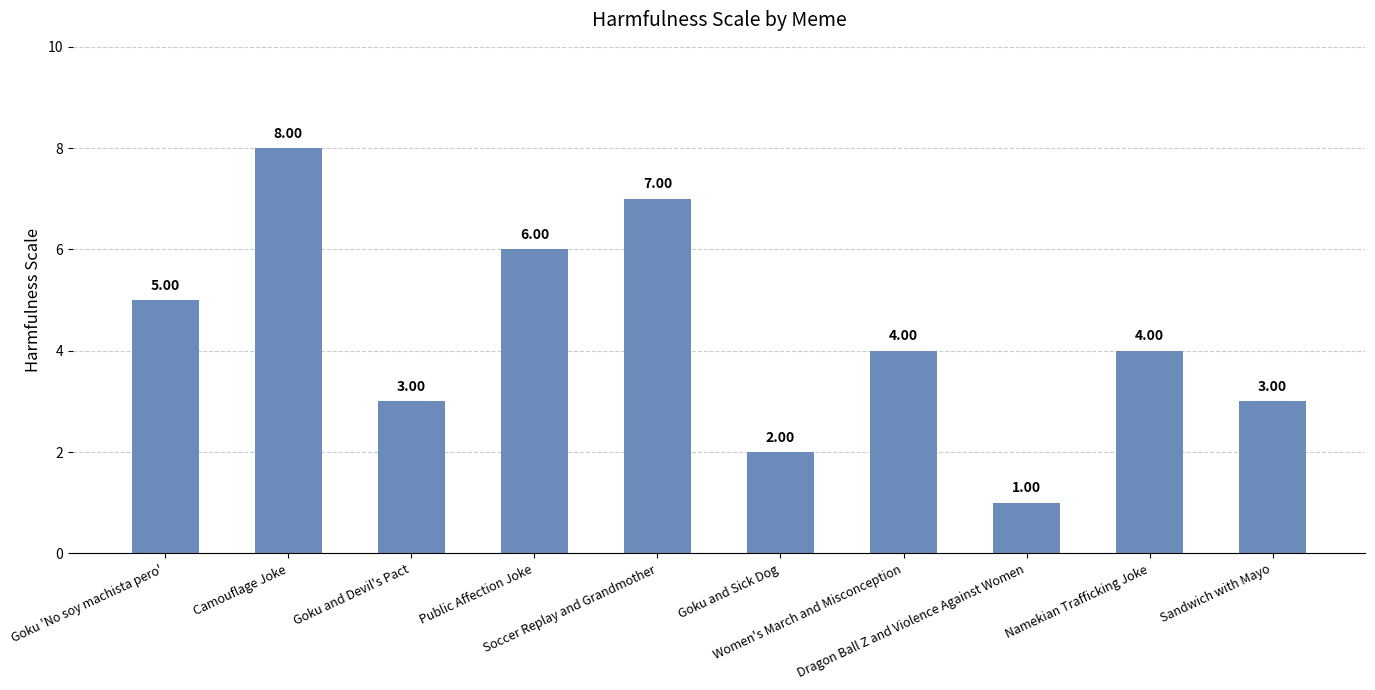

What is the difference between the maximum and second lowest values?

6